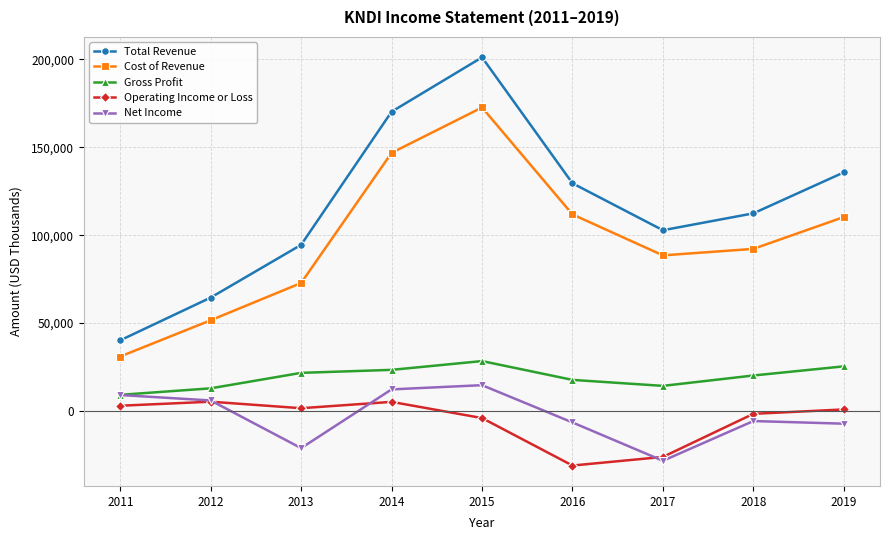

What is the maximum value for Operating Income or Loss?

5300